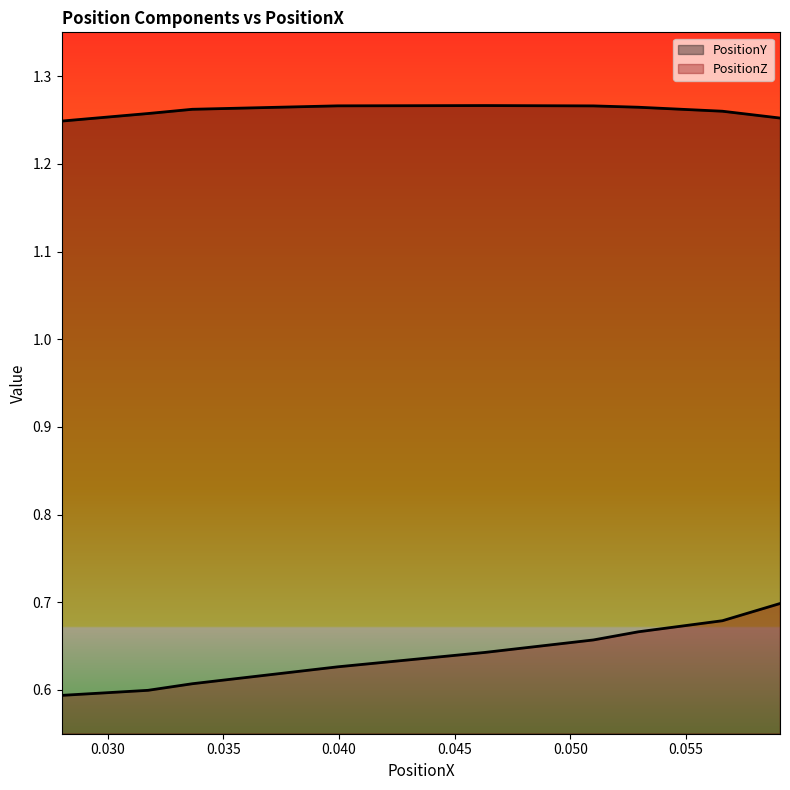

What is the approximate value of PositionY at 0.04631042?

1.3